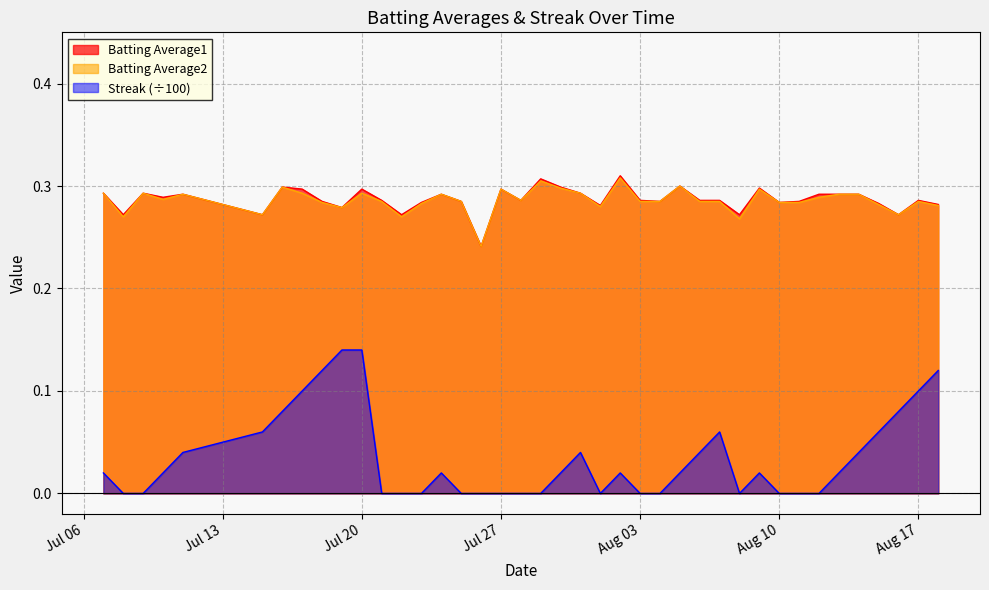

What is the value of the Streak point at the 8th from the left?

0.1